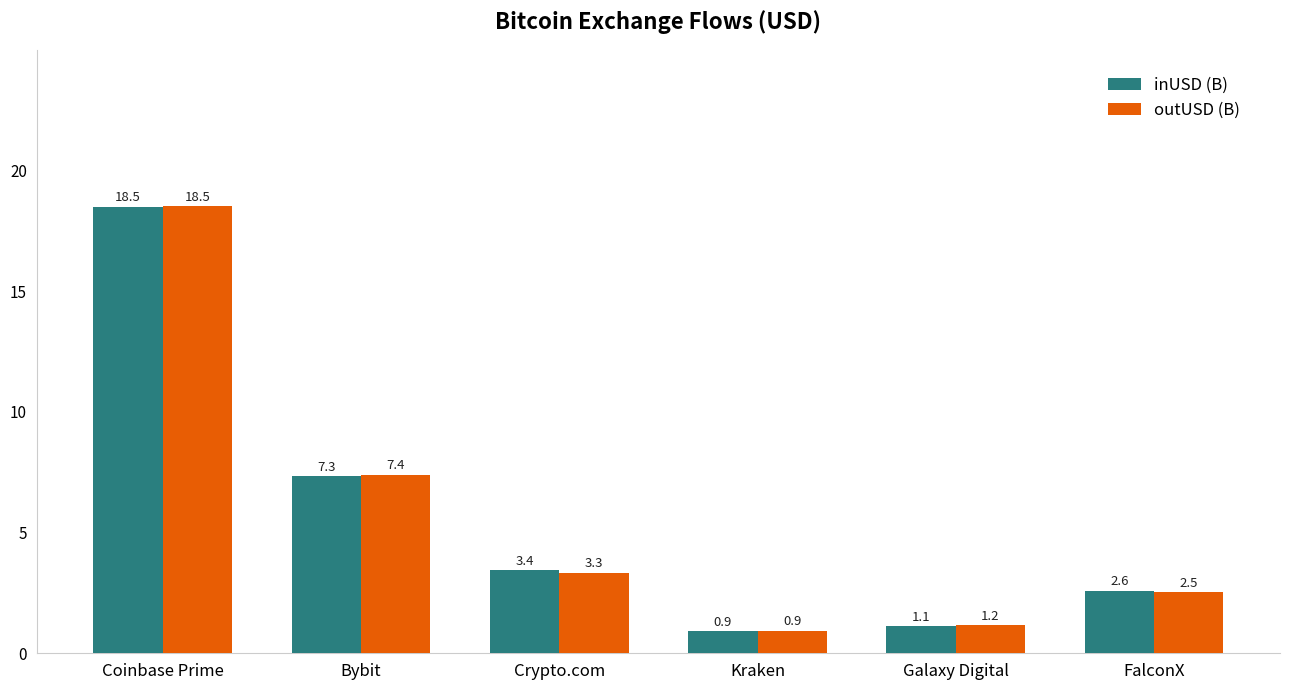

Rank the categories by outUSD (B) value from highest to lowest.

Coinbase Prime, Bybit, Crypto.com, FalconX, Galaxy Digital, Kraken